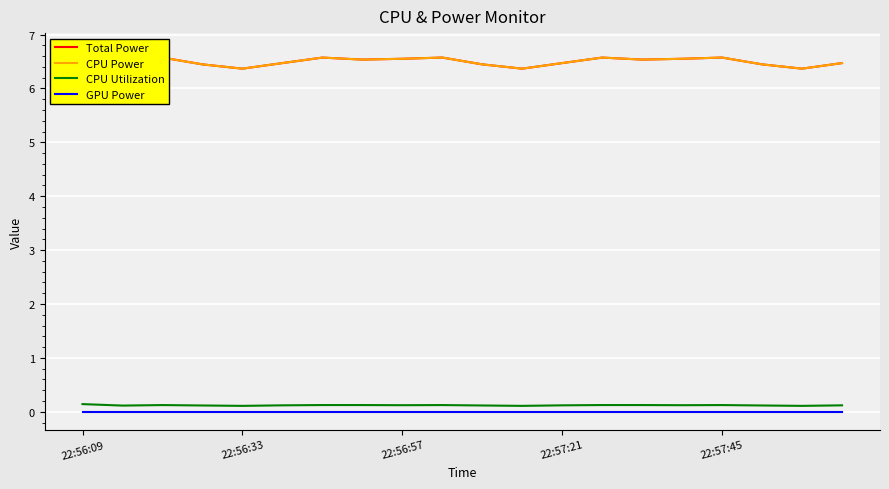

Reading left to right, what are all the values shown in this chart?

Total Power: 6.7	6.5	6.6	6.4	6.4	6.5	6.6	6.5	6.6	6.6	6.4	6.4	6.5	6.6	6.5	6.6	6.6	6.4	6.4	6.5
CPU Power: 6.7	6.5	6.6	6.4	6.4	6.5	6.6	6.5	6.6	6.6	6.4	6.4	6.5	6.6	6.5	6.6	6.6	6.4	6.4	6.5
CPU Utilization: 0.1	0.1	0.1	0.1	0.1	0.1	0.1	0.1	0.1	0.1	0.1	0.1	0.1	0.1	0.1	0.1	0.1	0.1	0.1	0.1
GPU Power: 0.0	0.0	0.0	0.0	0.0	0.0	0.0	0.0	0.0	0.0	0.0	0.0	0.0	0.0	0.0	0.0	0.0	0.0	0.0	0.0